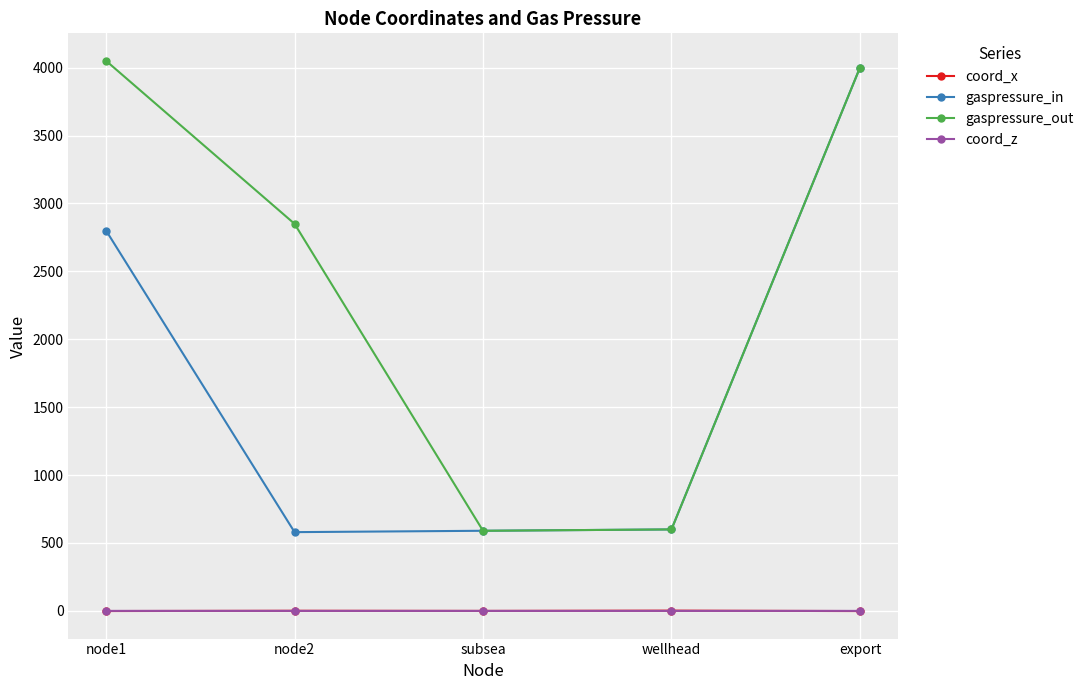

How many lines are shown in the chart?

4